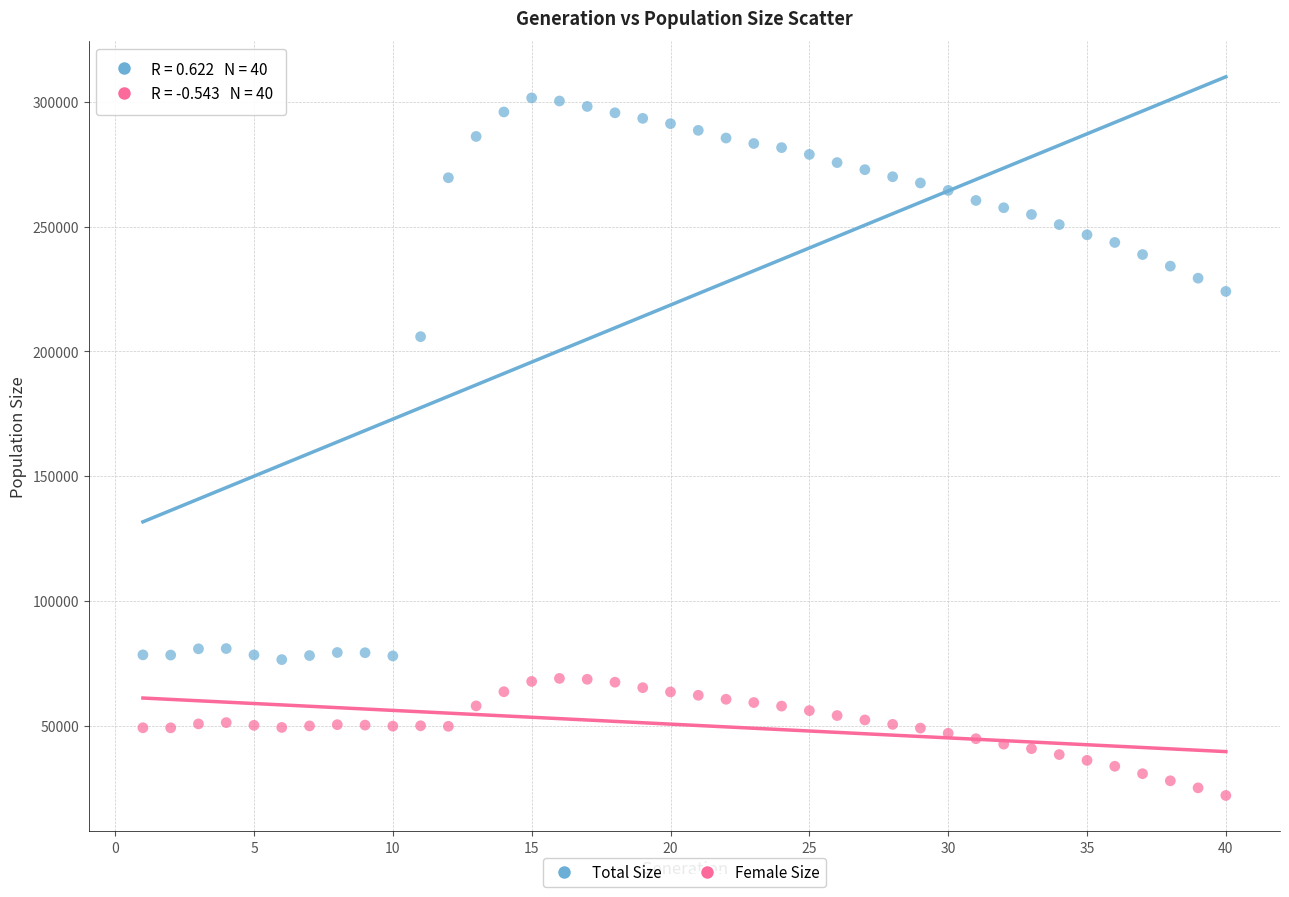

What are all the series names shown in the legend?

Total Size, Female Size